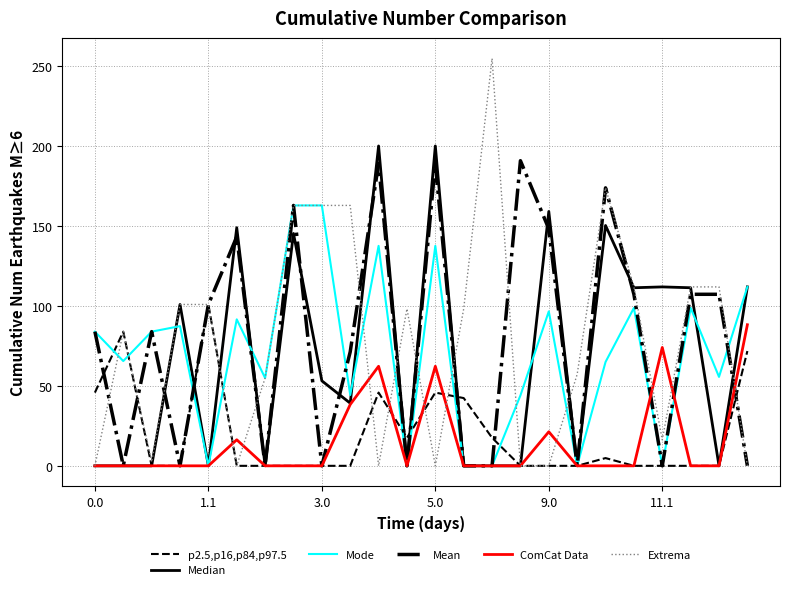

True or false: p2.5,p16,p84,p97.5 has more than 1 interior local peaks.

True